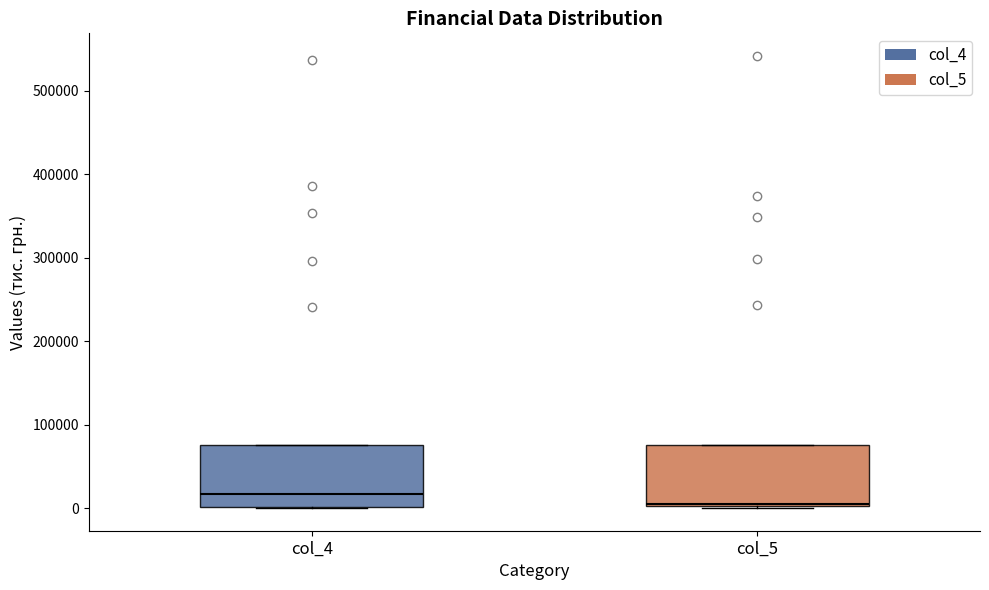

Reading left to right, transcribe this box plot: for each box, give where its median line is, the range the box spans, and where its two whiskers end, as read against the y-axis. The values are not printed on the chart, so give them approximately, as read against the axis.

col_4: median 20000, box 0 to 80000, whiskers 0 to 80000
col_5: median 0, box 0 to 80000, whiskers 0 to 80000